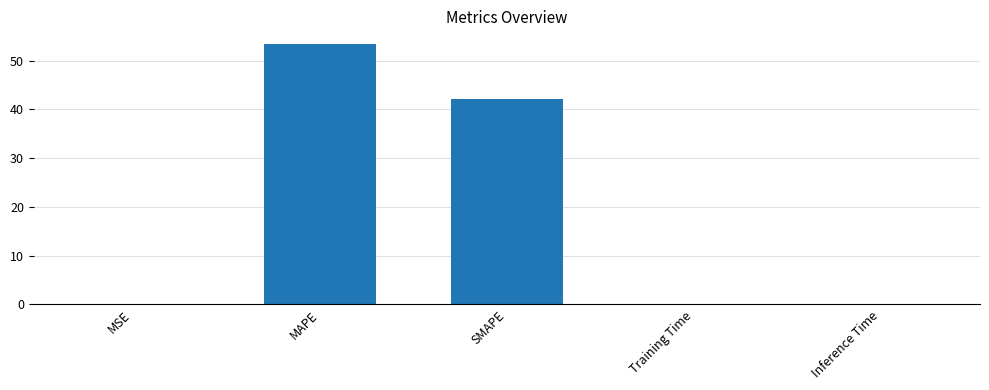

What is the difference between the values at Training Time and SMAPE?

42.1